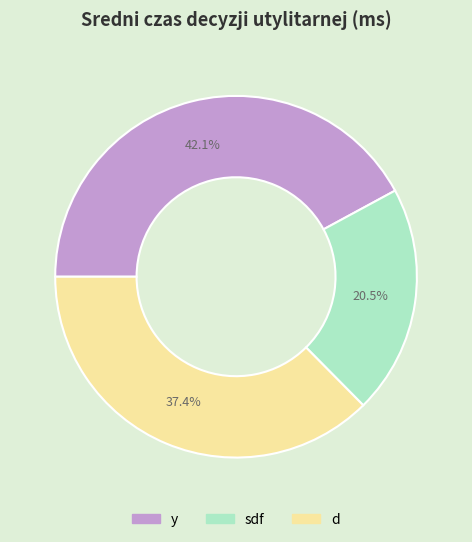

Is it true that d is 27% of the pie?

False